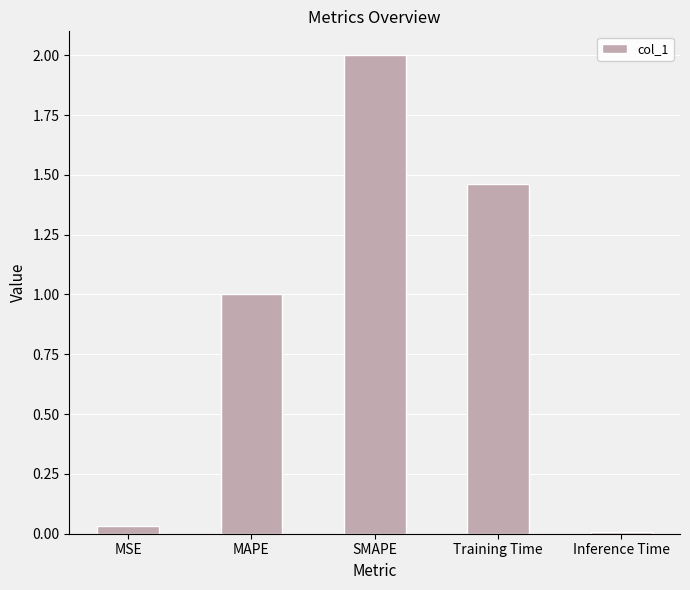

What position from the left is MAPE?

2